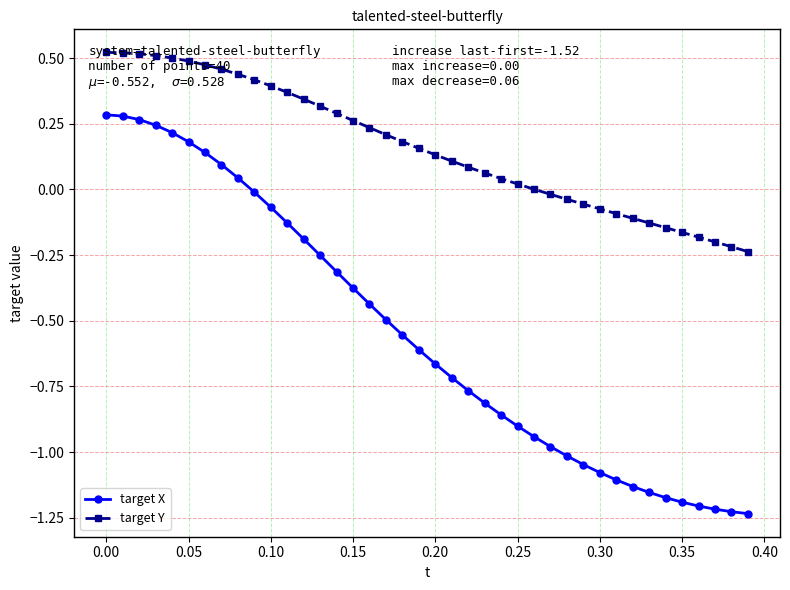

What is the difference between the second highest and minimum values in the target X series?

1.5